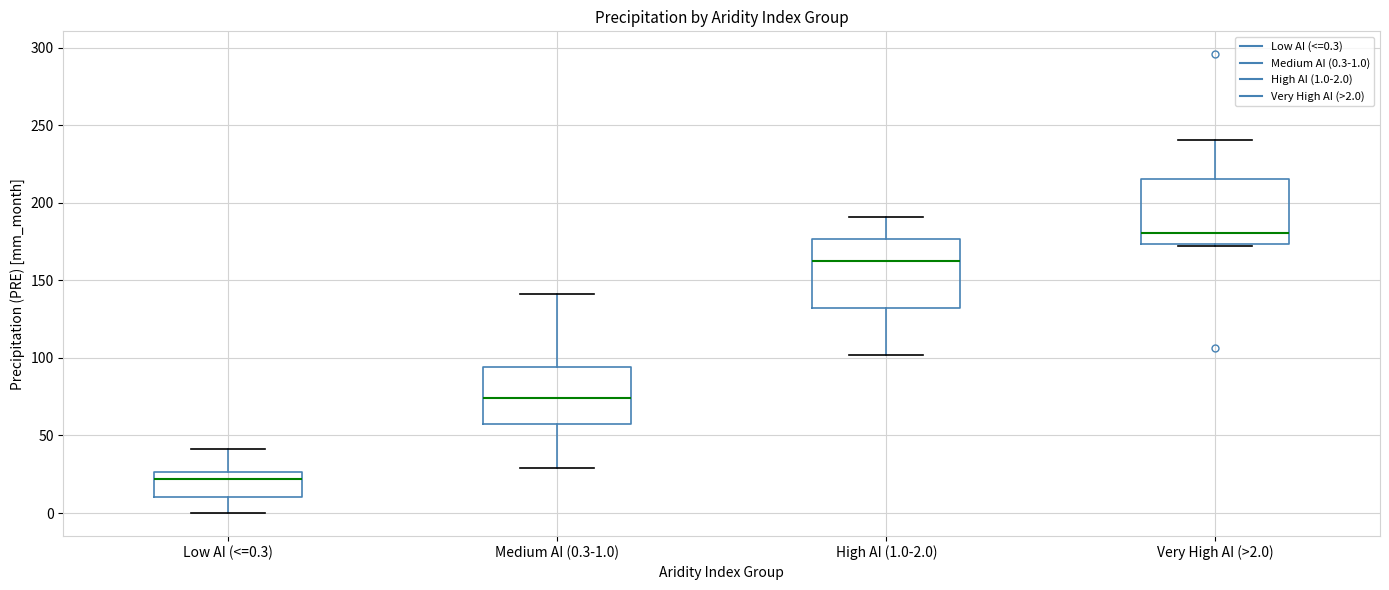

Reading left to right, transcribe this box plot: for each box, give where its median line is, the range the box spans, and where its two whiskers end, as read against the y-axis. The values are not printed on the chart, so give them approximately, as read against the axis.

Low AI (<=0.3): median 20, box 10 to 25, whiskers 0 to 40
Medium AI (0.3-1.0): median 75, box 55 to 95, whiskers 30 to 140
High AI (1.0-2.0): median 160, box 130 to 175, whiskers 100 to 190
Very High AI (>2.0): median 180, box 175 to 215, whiskers 170 to 240